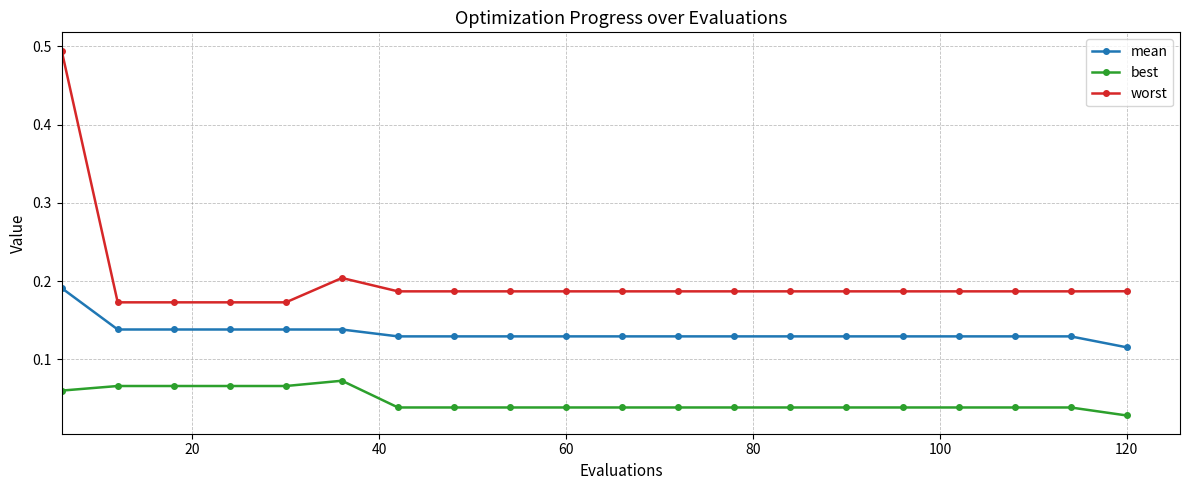

How many lines are shown in the chart?

3